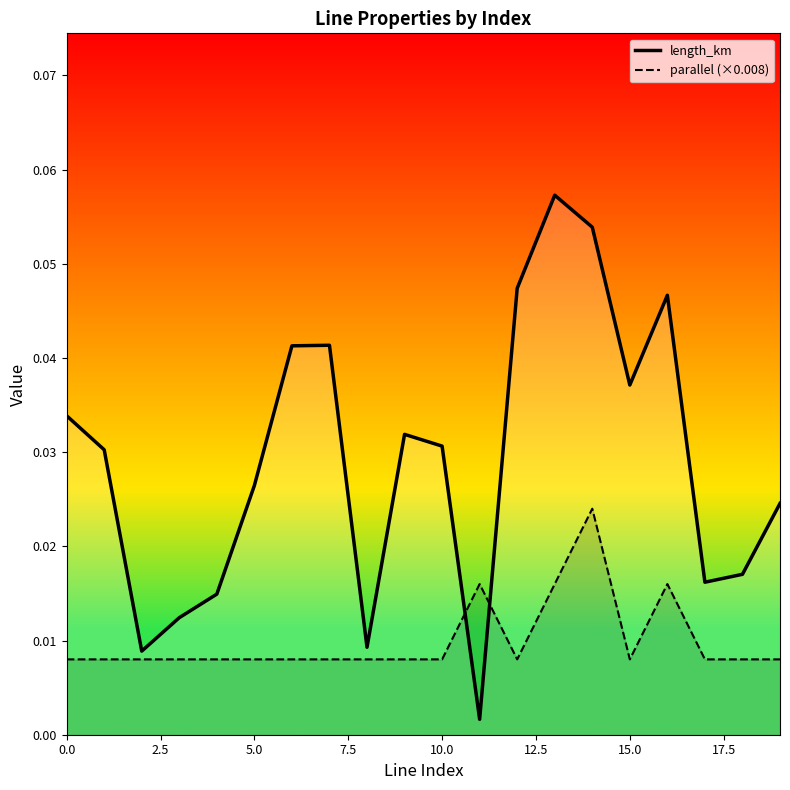

Between 12 and 16, which is larger?

12